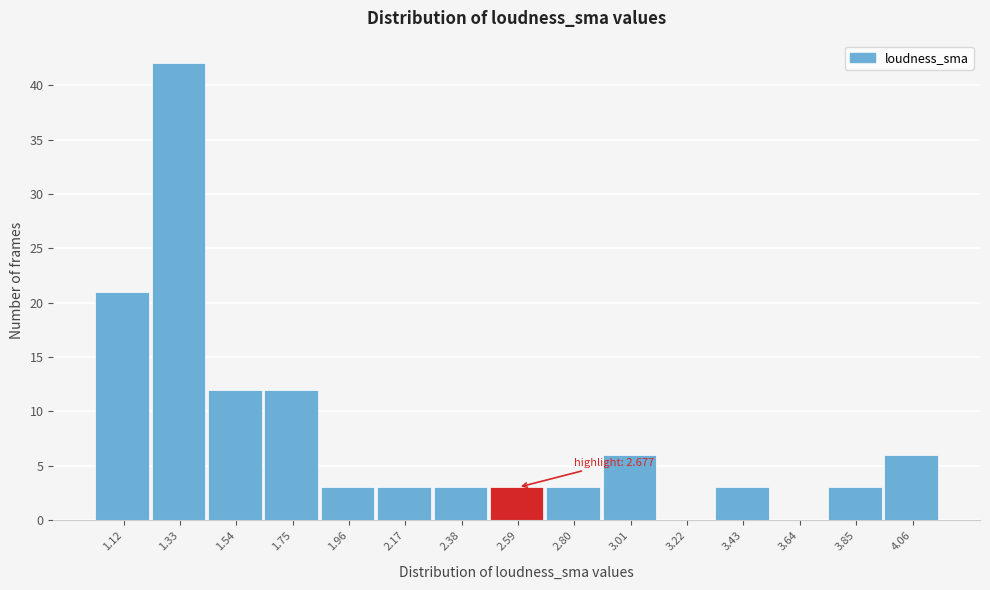

Reading left to right, extract all data points from this chart.

1.12=21	1.33=42	1.54=12	1.75=12	1.96=3	2.17=3	2.38=3	2.59=3	2.80=3	3.01=6	3.22=0	3.43=3	3.64=0	3.85=3	4.06=6